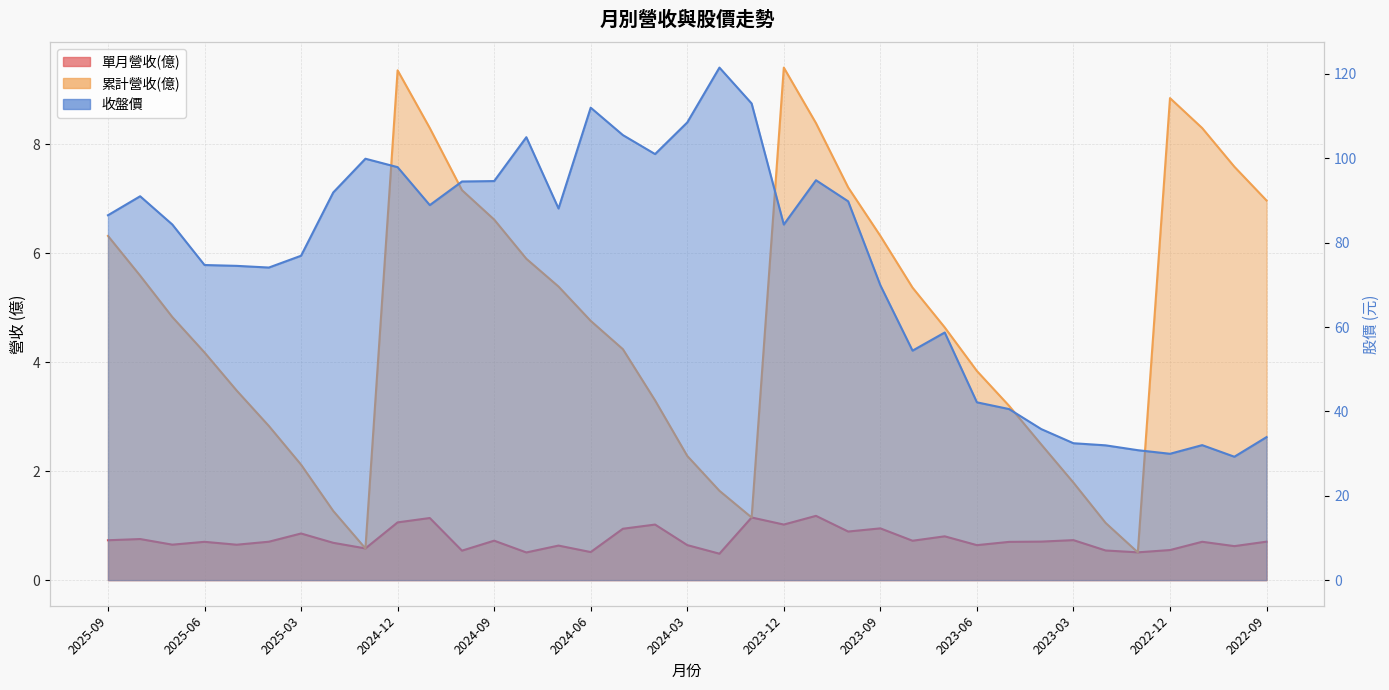

The 單月營收(億) series shows 0.3 at 2025-04. True or false?

False